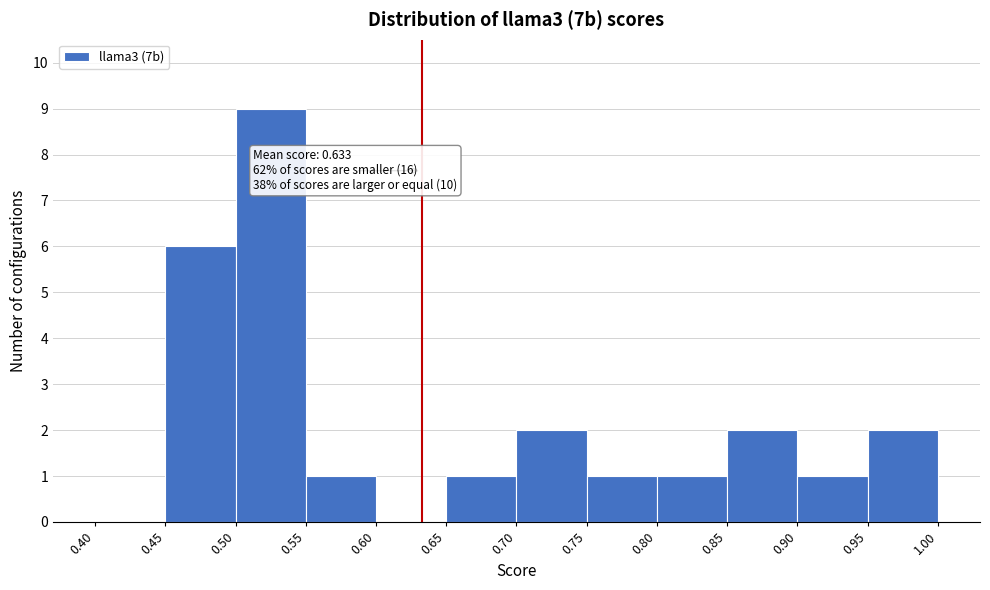

Which range on the x-axis has the tallest bar?

0.50 to 0.55